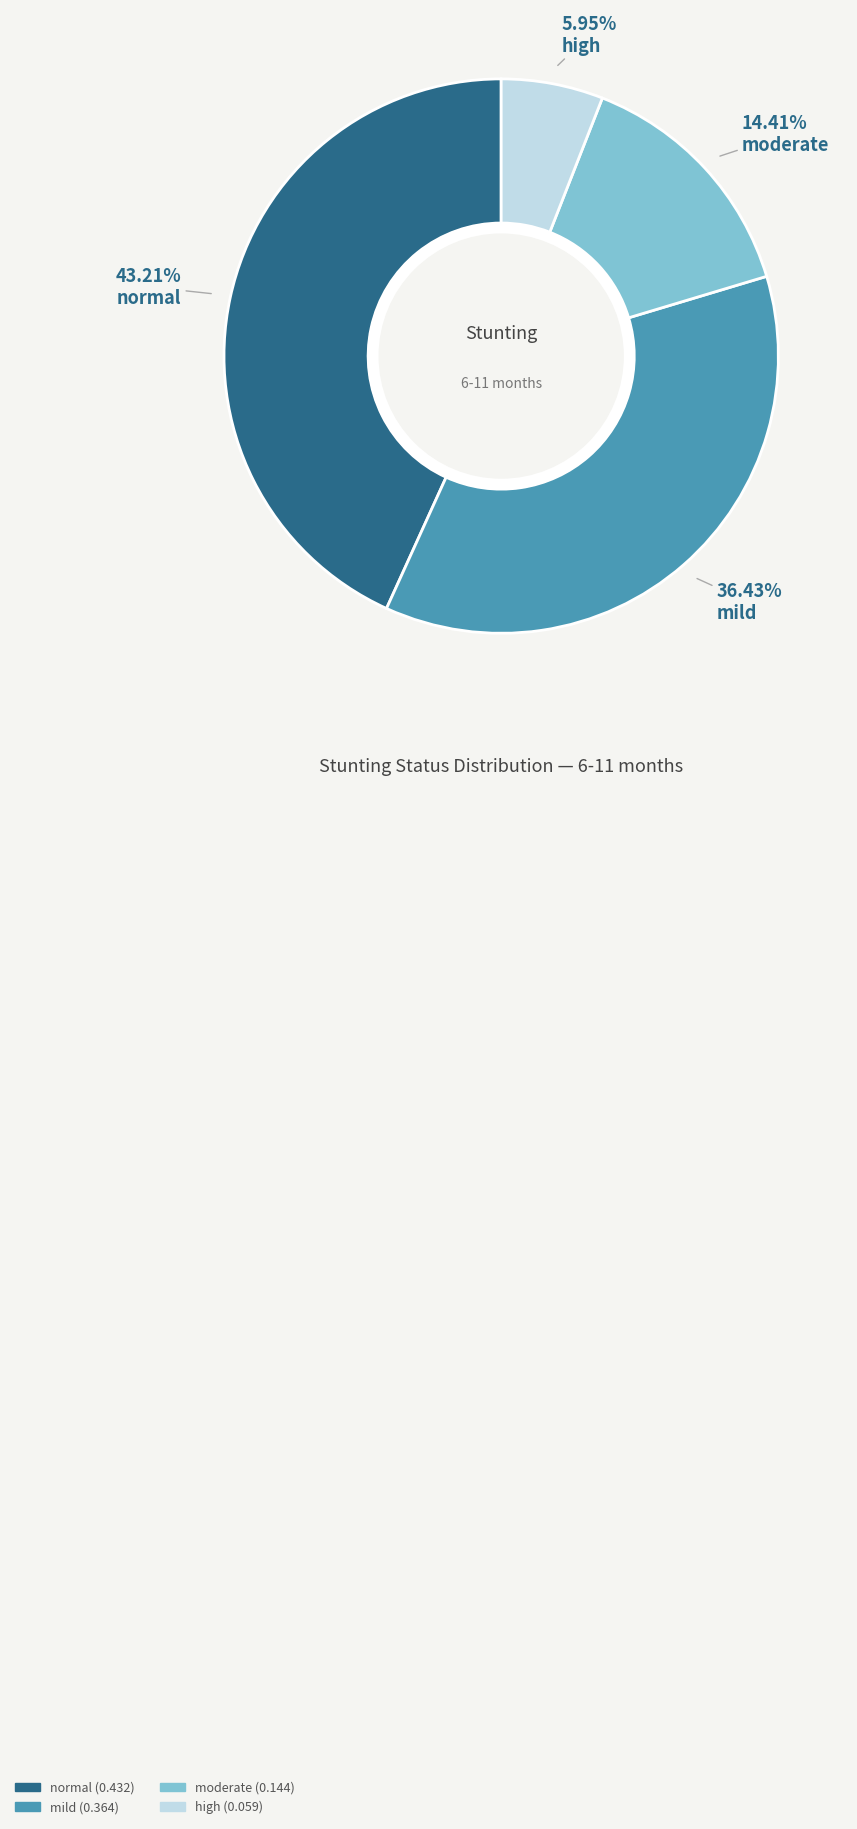

To the nearest percent, what portion does high represent?

6%